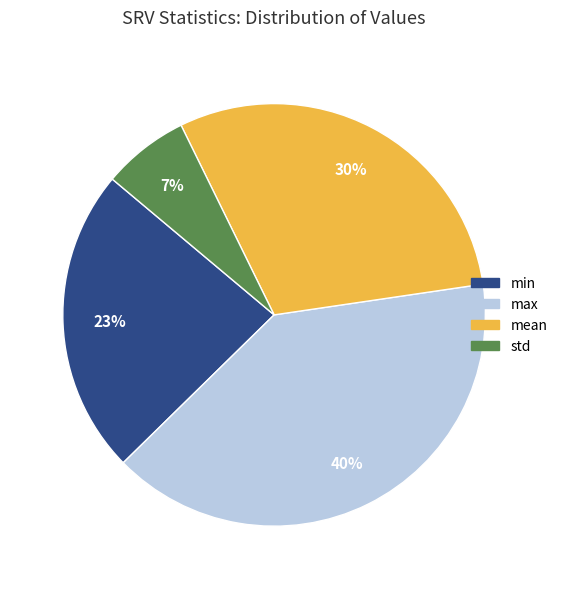

Between max and std, which is larger?

max